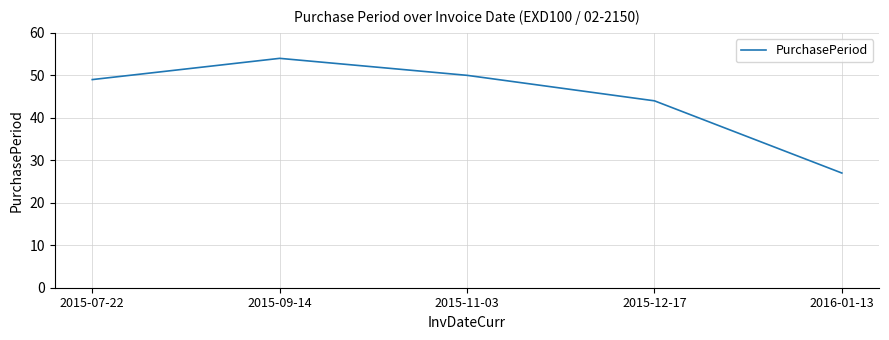

What is the ratio of the value at 2016-01-13 to the value at 2015-11-03?

0.5